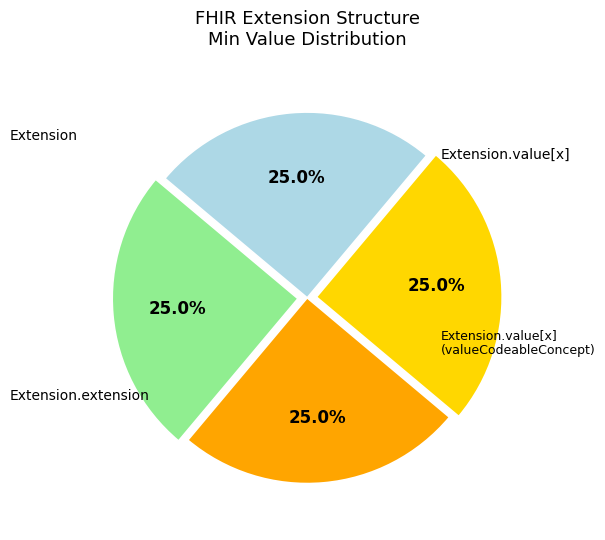

Is it true that Extension.value[x] (valueCodeableConcept) is 8% of the pie?

False